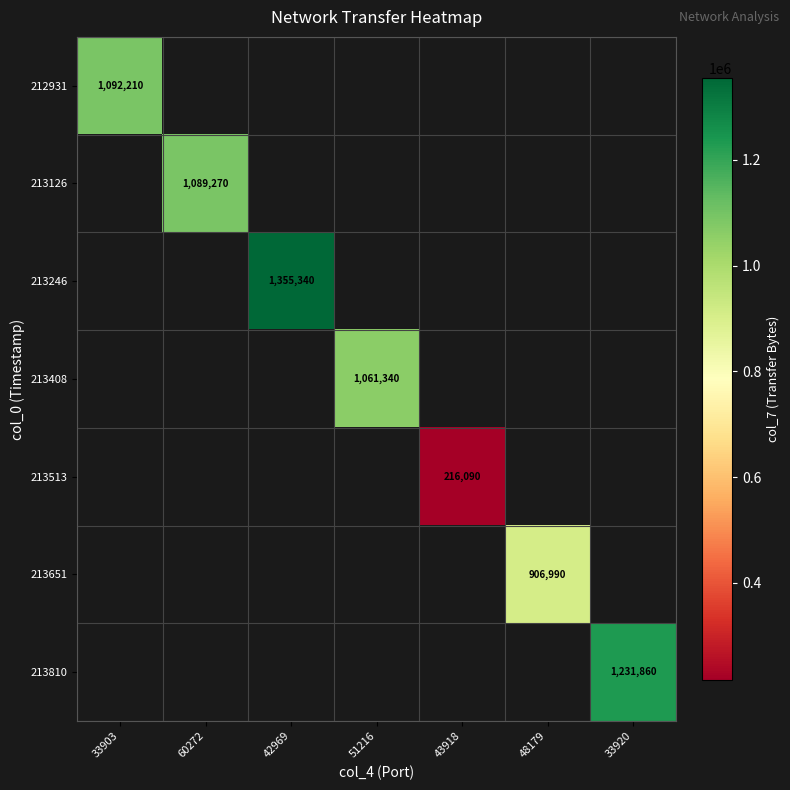

Is it true that 213651 equals 277318.2 at 48179?

False